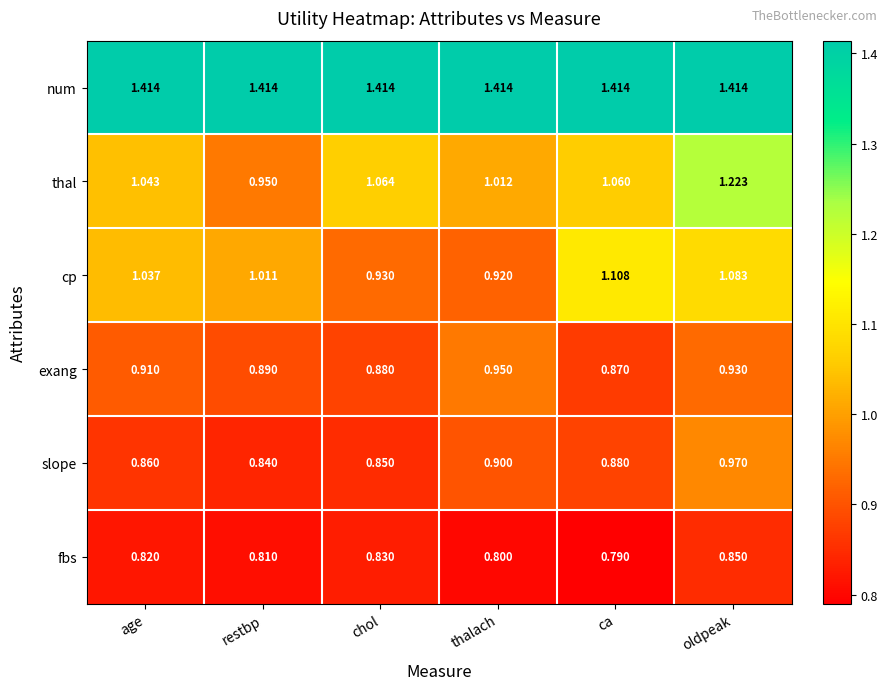

What is the total value across all series at chol?

6.0